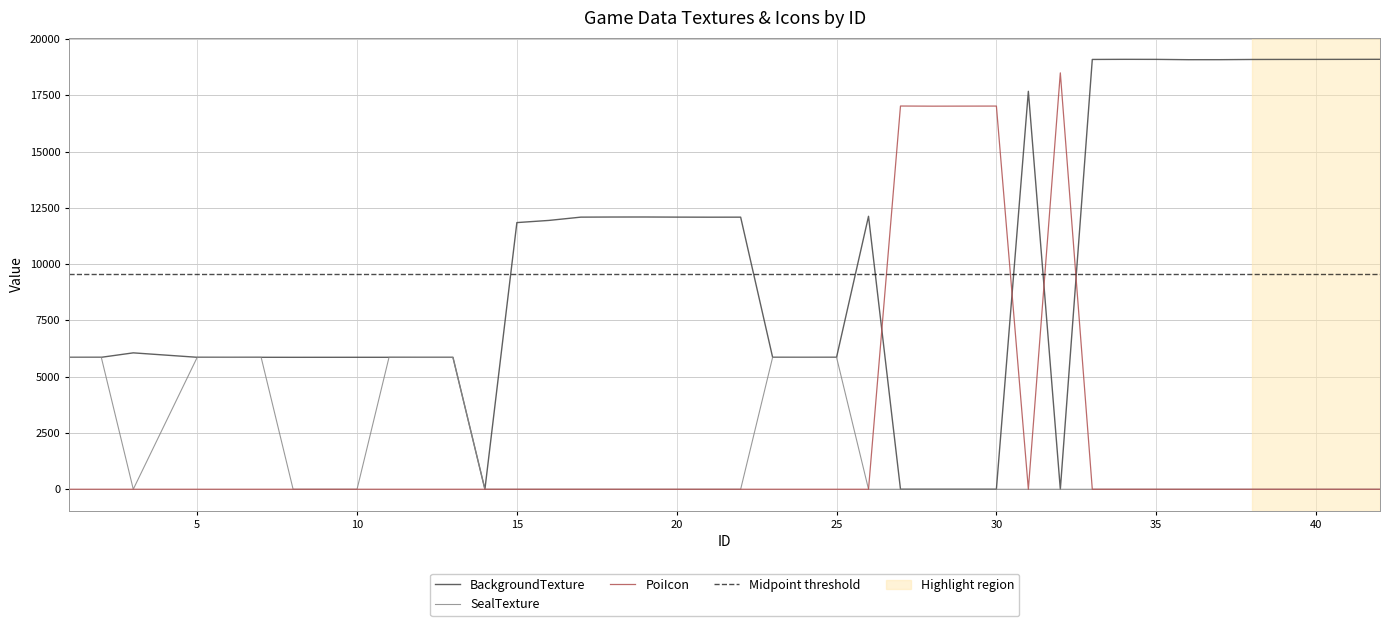

True or false: SealTexture has more than 0 points higher than both neighbors.

True